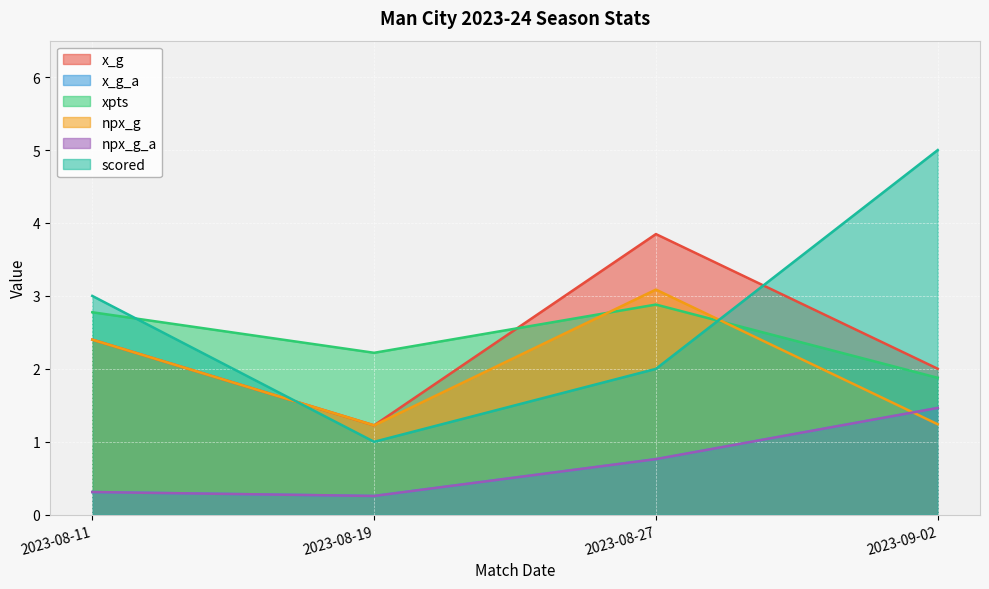

What is the sum of all npx_g_a values?

2.8